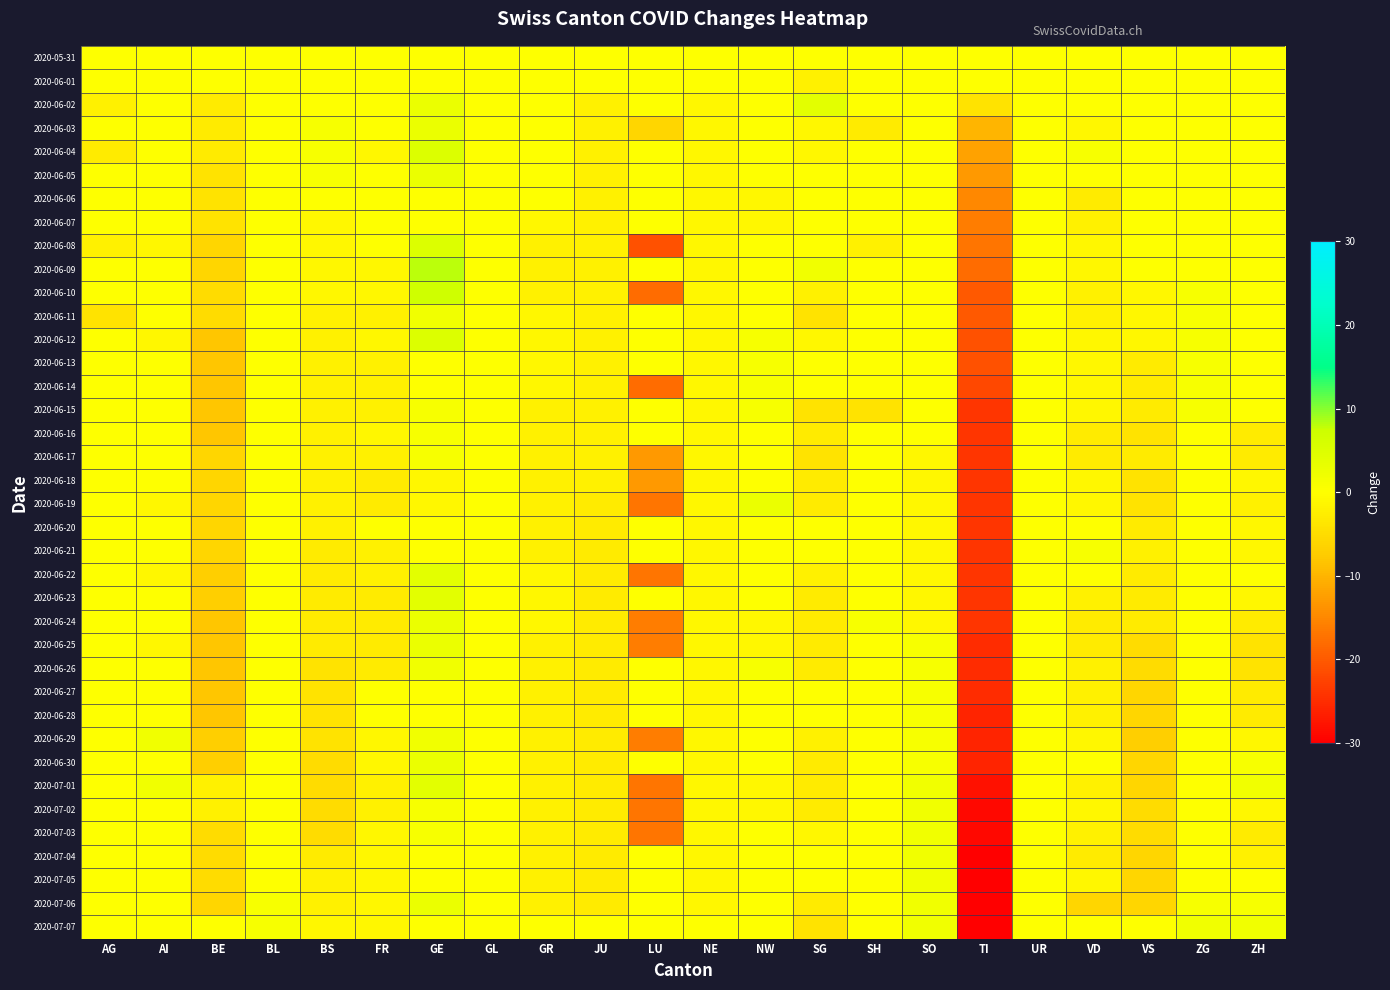

At which category is the sum across all series the highest?

GE